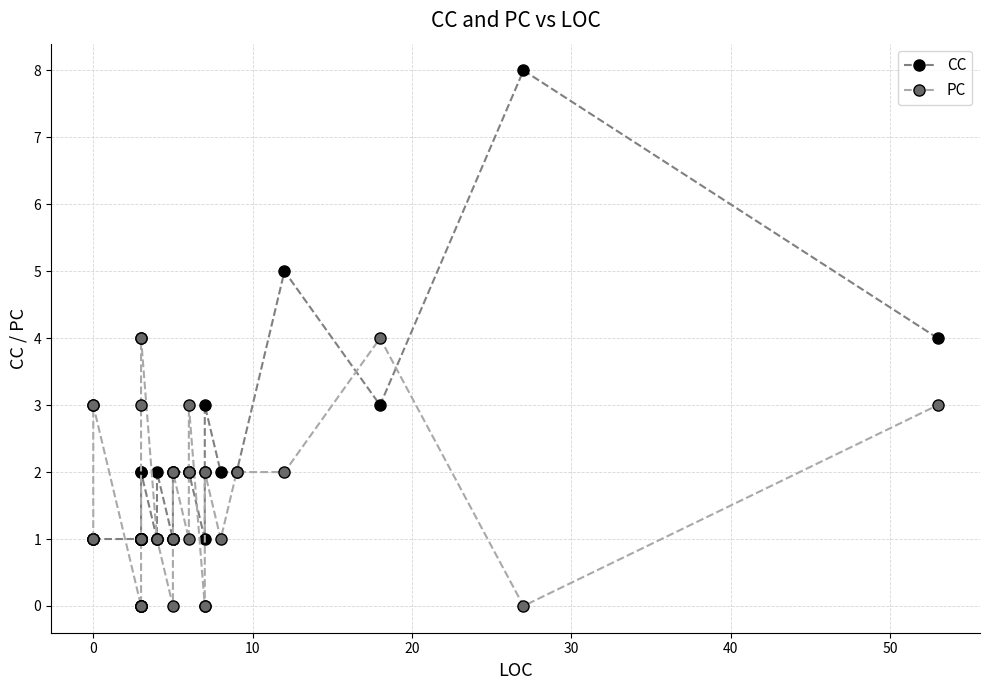

What are all the series names shown in the legend?

CC, PC